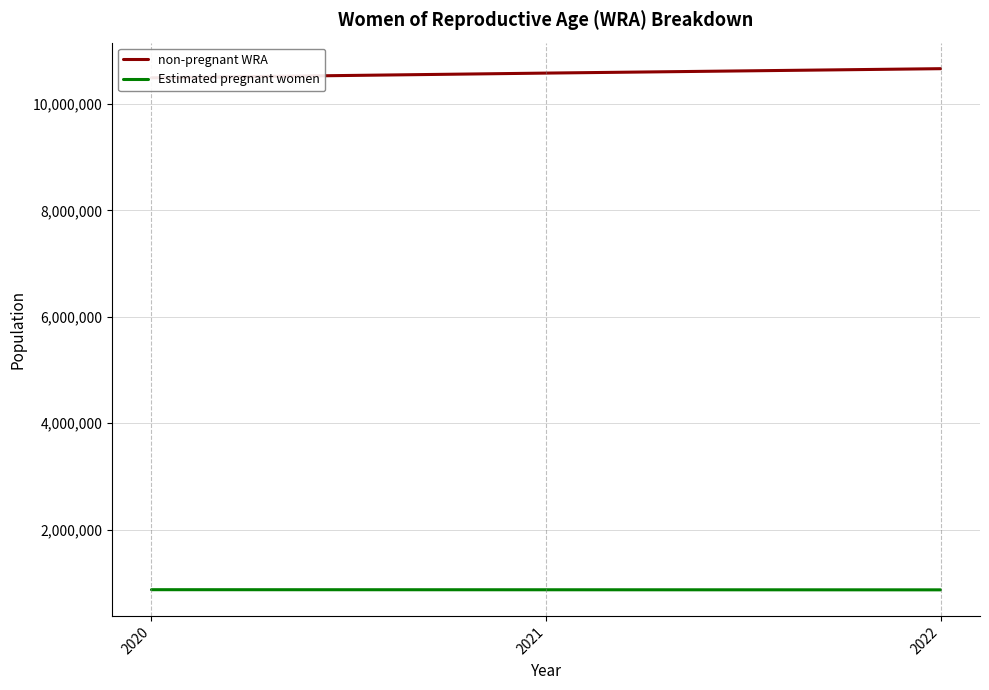

Reading right to left, extract all data points from this chart.

non-pregnant WRA: 10667234.7	10584204.0	10495025.3
Estimated pregnant women: 865120.3	866596.0	867989.7